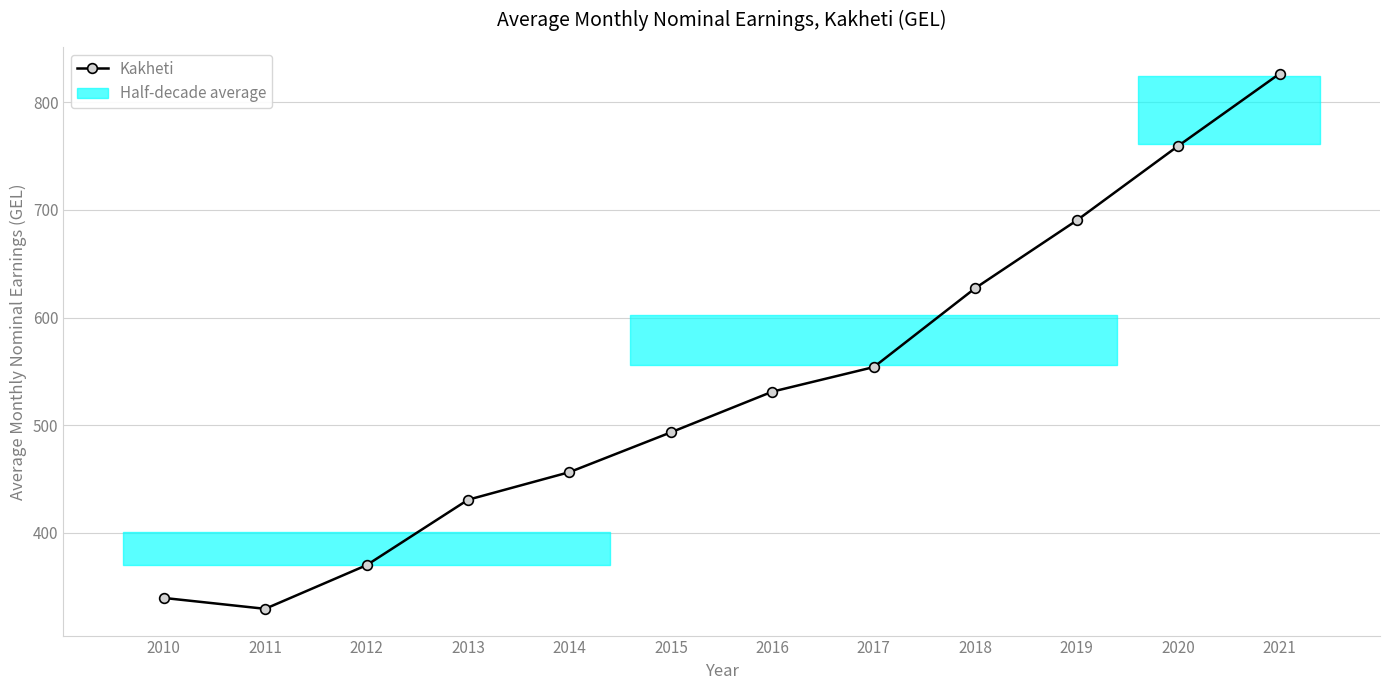

Does the chart have visible grid lines?

Yes